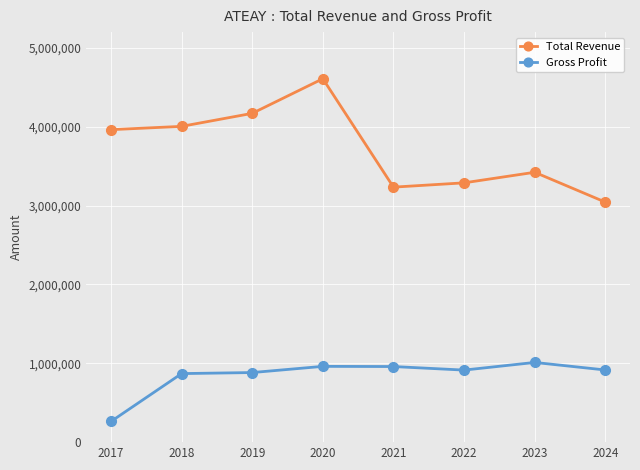

What is the value of the Gross Profit point at the 2nd from the left?

869300